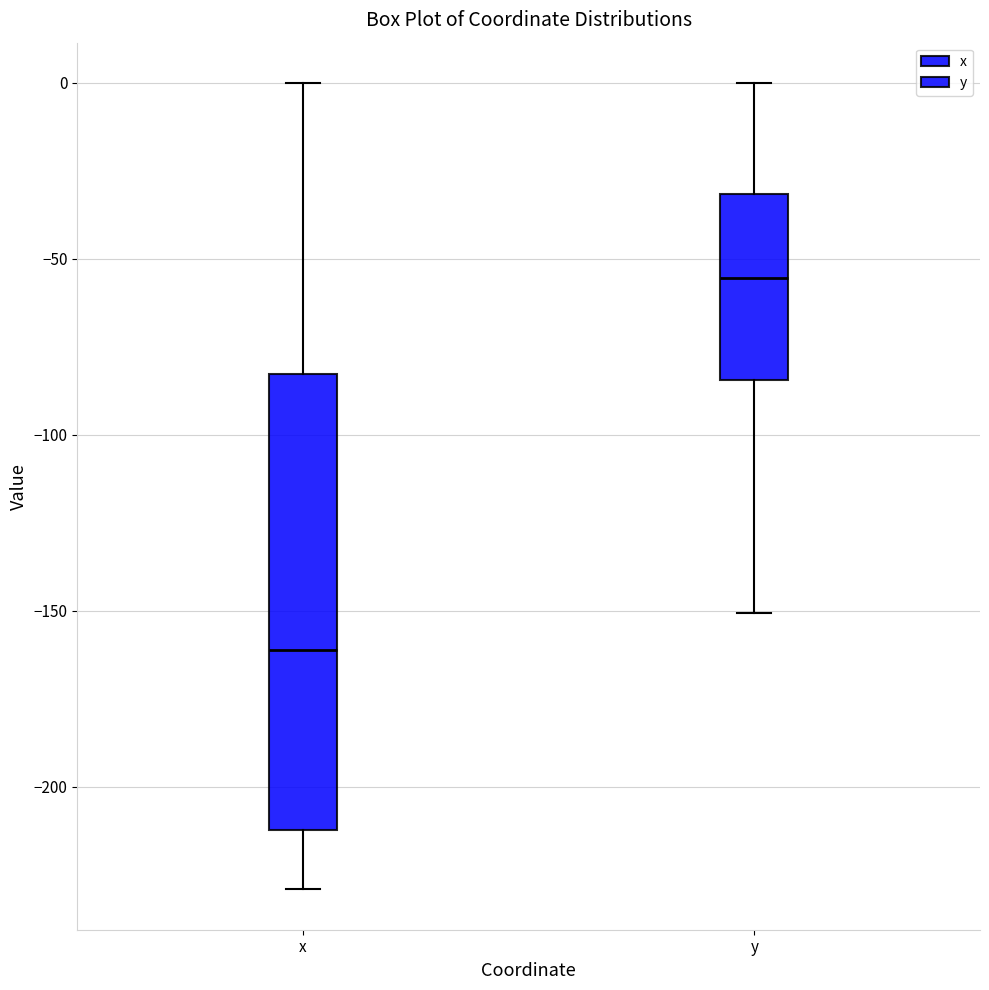

Where is the upper edge of the box for y on the y-axis? The values are not printed on the chart, so give them approximately, as read against the axis.

-30